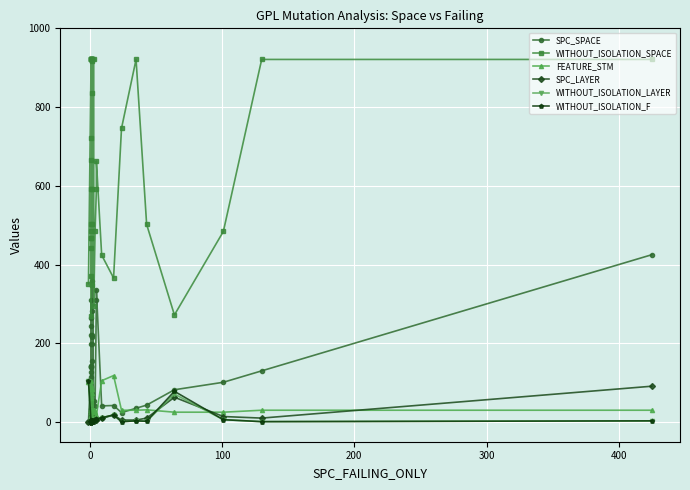

True or false: WITHOUT_ISOLATION_LAYER and WITHOUT_ISOLATION_SPACE cross at least once.

False